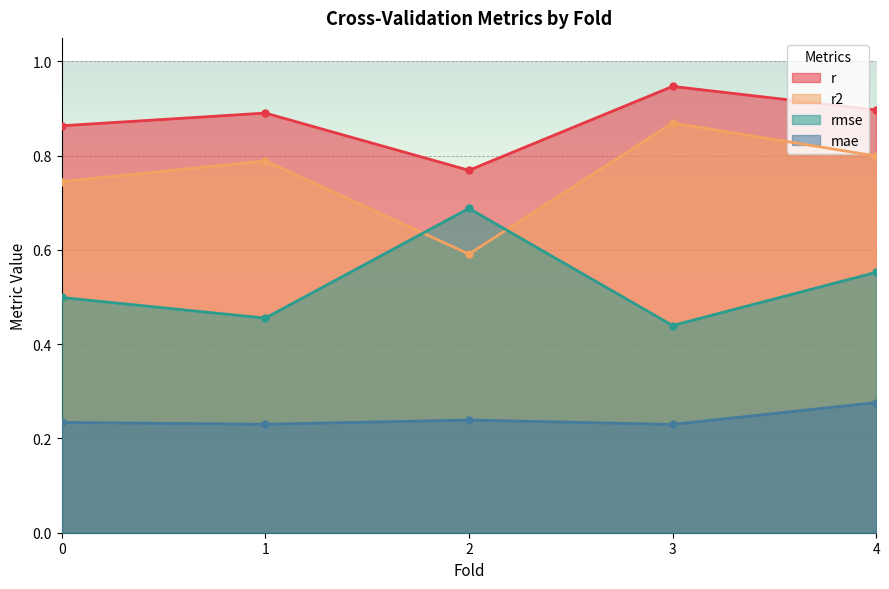

How many lines are shown in the chart?

4